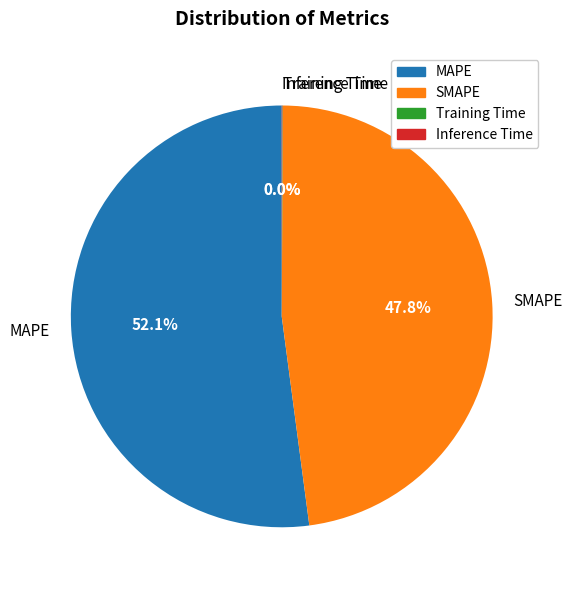

Which slice is the largest?

MAPE